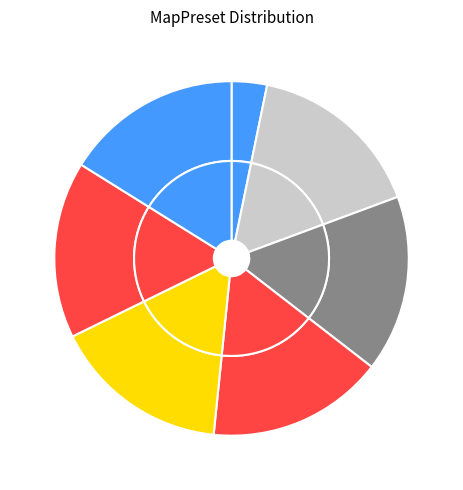

What is the ratio of the value at 0 to the value at 2?

0.2